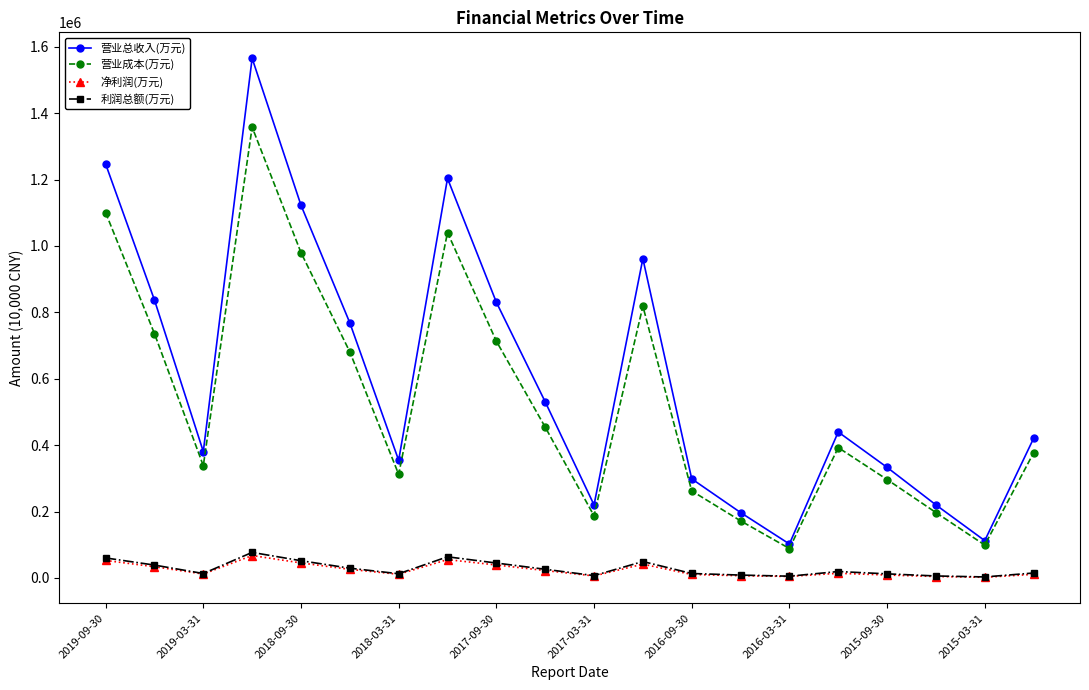

True or false: 营业成本(万元) and 净利润(万元) cross at least once.

False